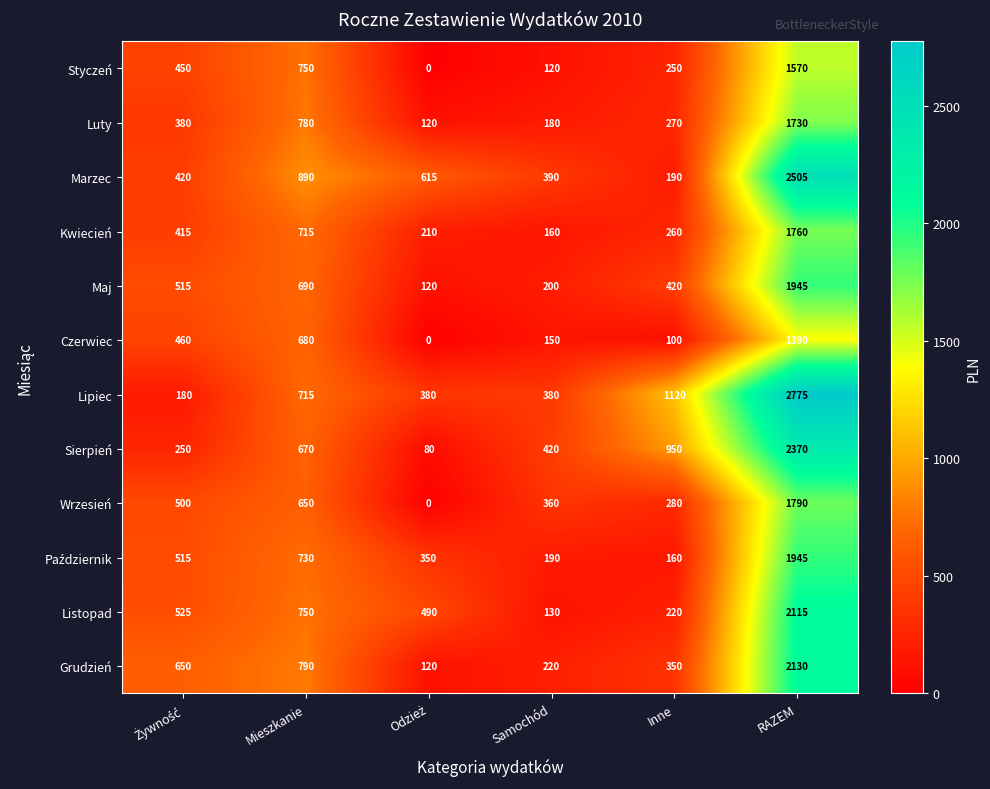

What is the difference between the maximum and minimum values in the Kwiecień series?

1600